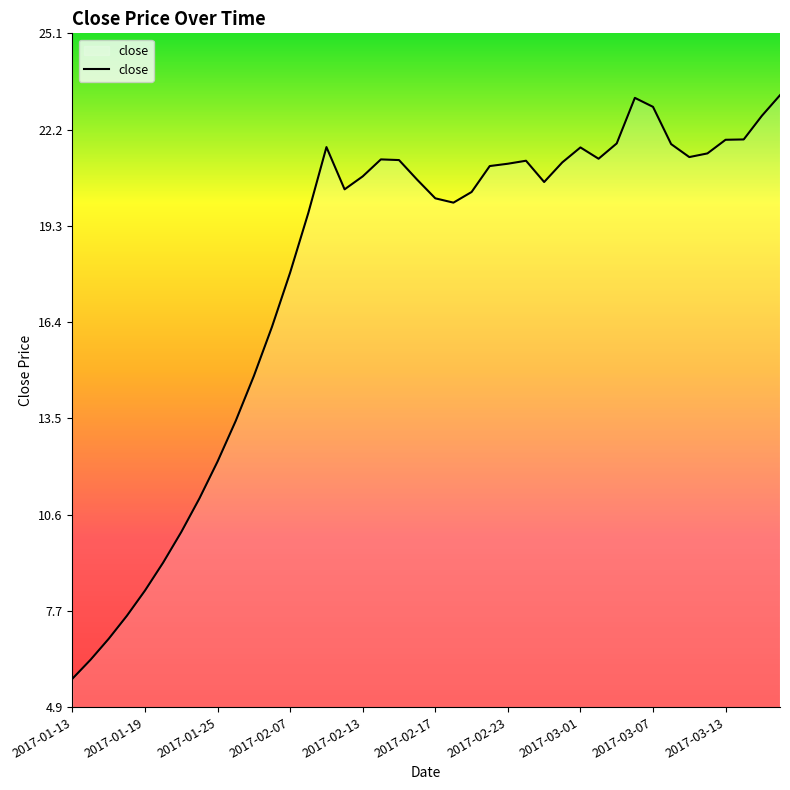

How many series are shown in this chart?

1